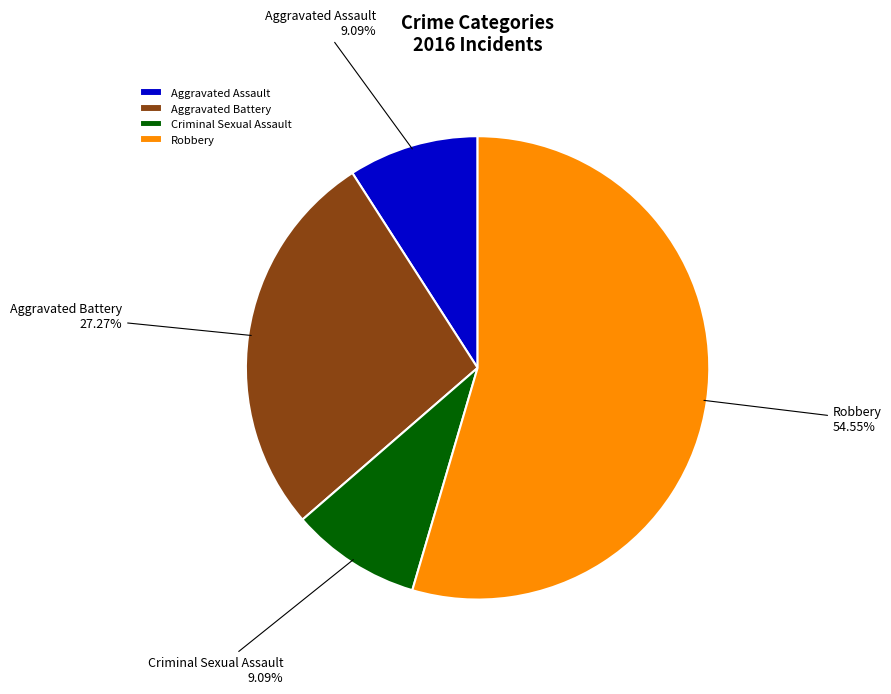

What is the ratio of the value at Criminal Sexual Assault to the value at Aggravated Assault?

1.0